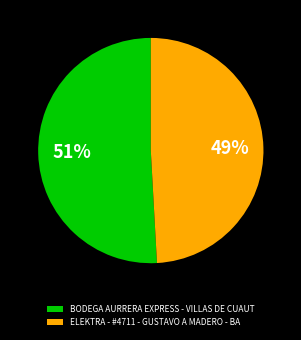

Does BODEGA AURRERA EXPRESS - VILLAS DE CUAUT account for over 50% of the chart?

Yes